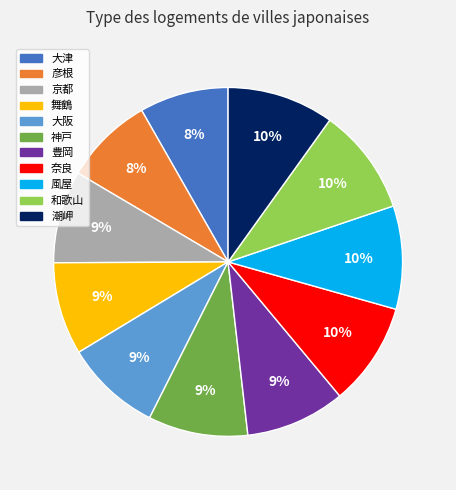

What percentage is the 京都 slice, to the nearest percent?

9%